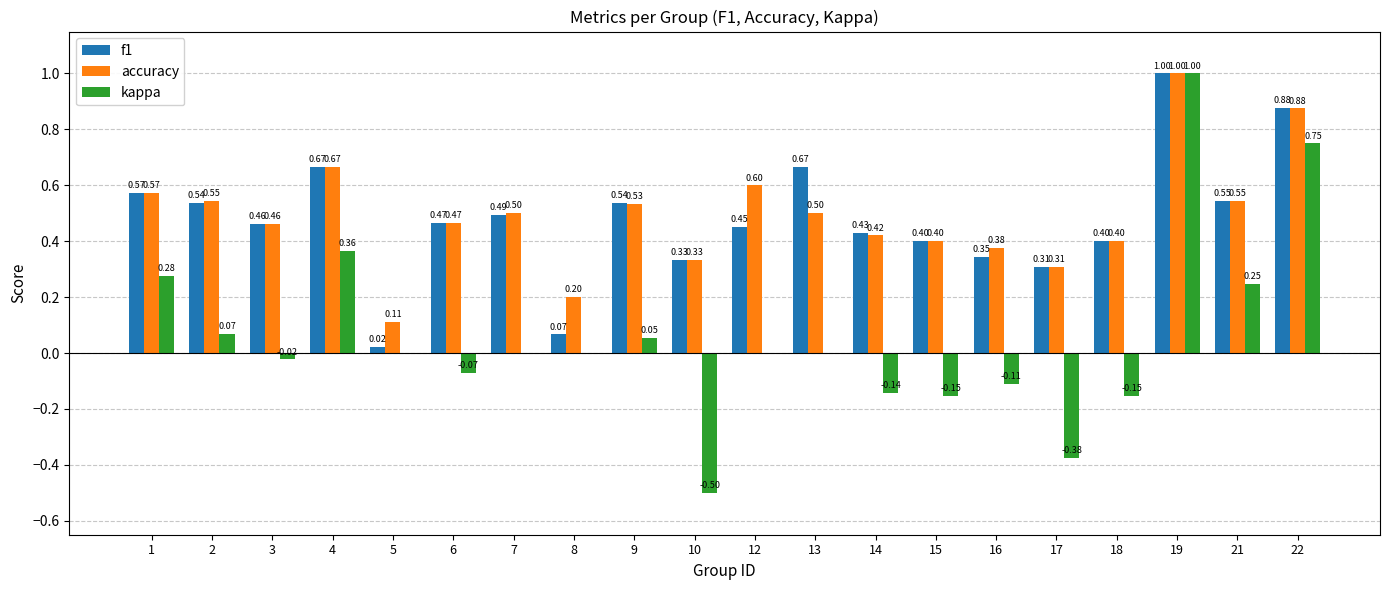

Is the value of accuracy at 1 greater than the value of kappa at 16?

Yes